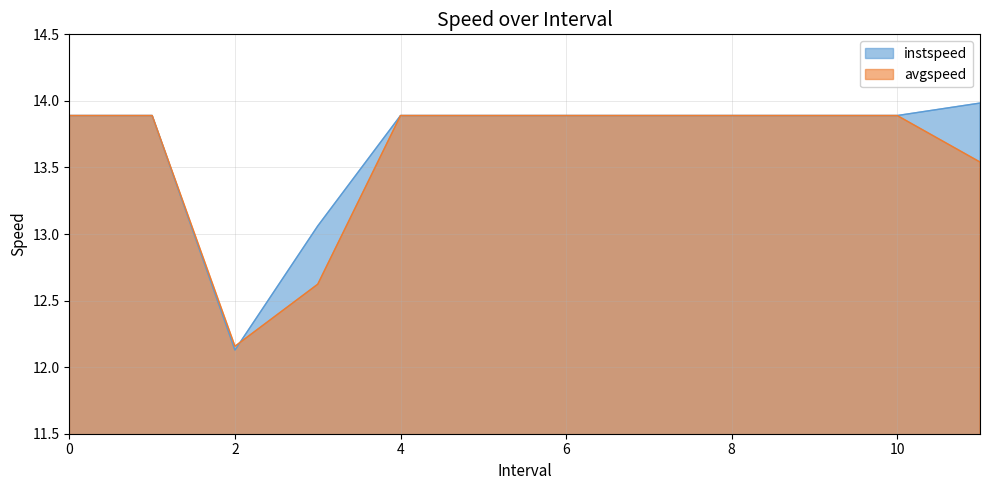

Which series has the largest range (max minus min)?

instspeed